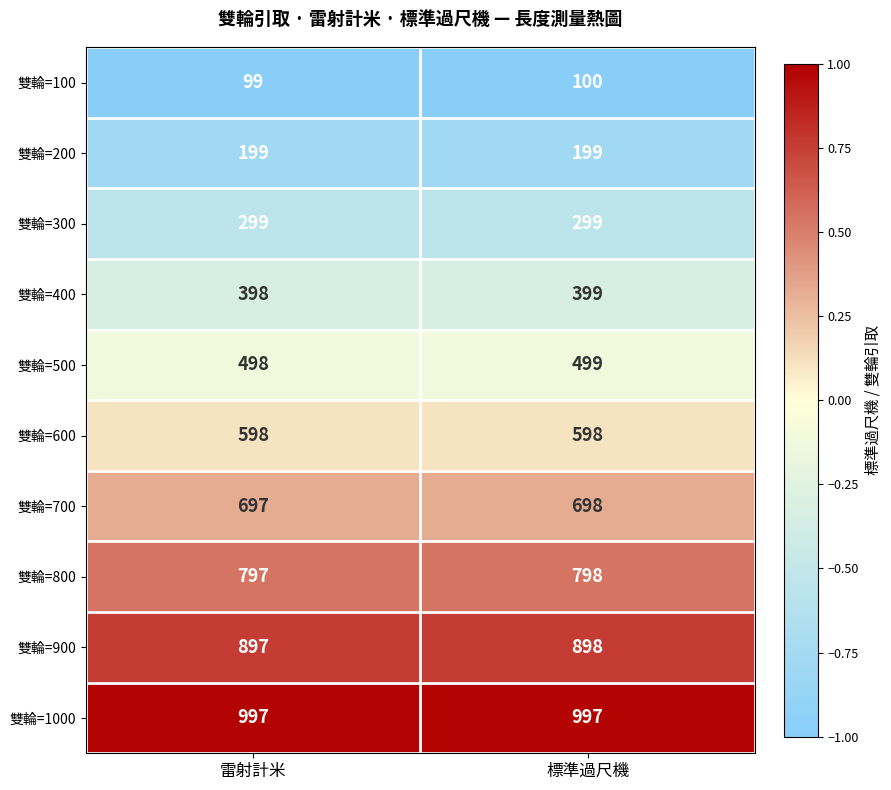

What is the approximate value of 雙輪=800 at 標準過尺機?

798